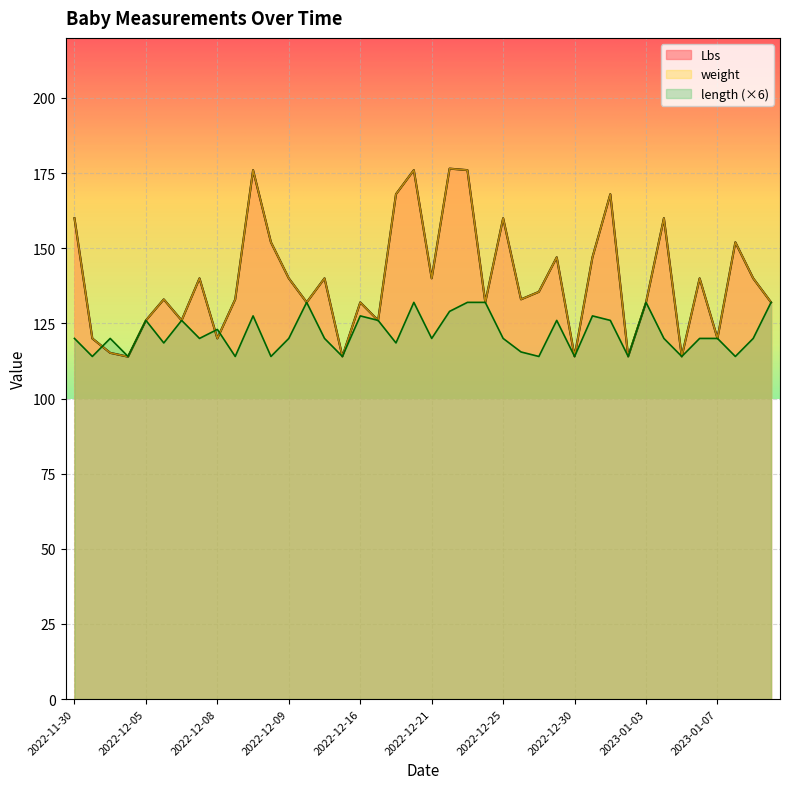

Reading right to left, extract all data points from this chart.

Lbs: 132.0	140.0	152.0	120.0	140.0	114.0	160.0	132.0	114.0	168.0	147.0	114.0	147.0	135.5	133.0	160.0	132.0	176.0	176.5	140.0	176.0	168.0	126.0	132.0	114.0	140.0	132.0	140.0	152.0	176.0	133.0	120.0	140.0	126.0	133.0	126.0	113.9	115.2	120.0	160.0
weight: 132.0	140.0	152.0	120.0	140.0	114.0	160.0	132.0	114.0	168.0	147.0	114.0	147.0	135.5	133.0	160.0	132.0	176.0	176.5	140.0	176.0	168.0	126.0	132.0	114.0	140.0	132.0	140.0	152.0	176.0	133.0	120.0	140.0	126.0	133.0	126.0	113.9	115.2	120.0	160.0
length: 132.0	120.0	114.0	120.0	120.0	114.0	120.0	132.0	114.0	126.0	127.5	114.0	126.0	114.0	115.5	120.0	132.0	132.0	129.0	120.0	132.0	118.5	126.0	127.5	114.0	120.0	132.0	120.0	114.0	127.5	114.0	123.0	120.0	126.0	118.5	126.0	114.0	120.0	114.0	120.0